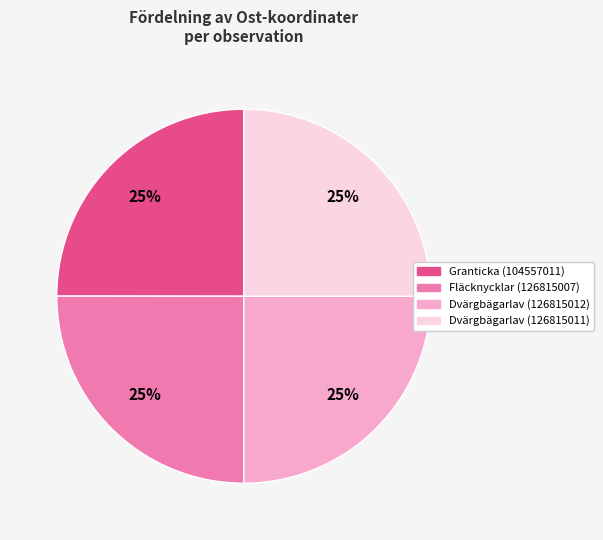

What percentage is the Granticka (104557011) slice, to the nearest percent?

25%